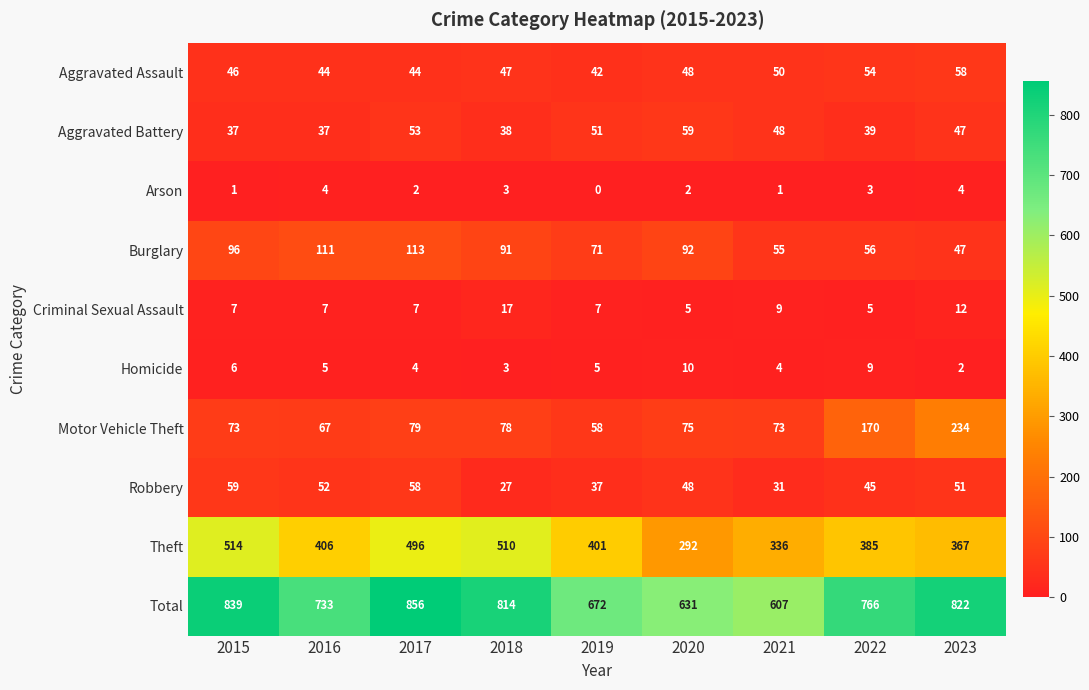

Read the Theft value at 2018, to the nearest 5.

510